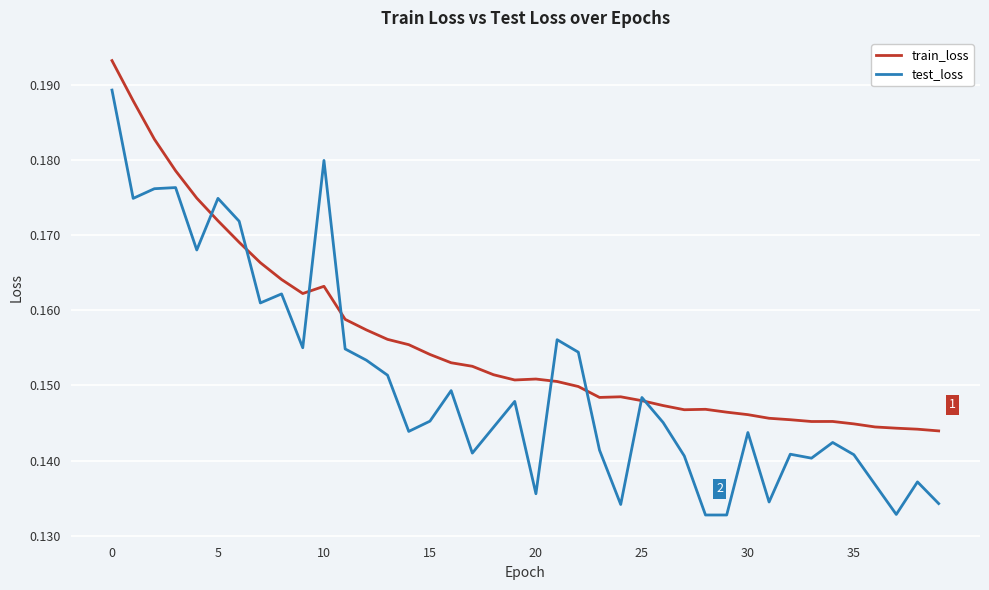

Which series has the largest range (max minus min)?

test_loss